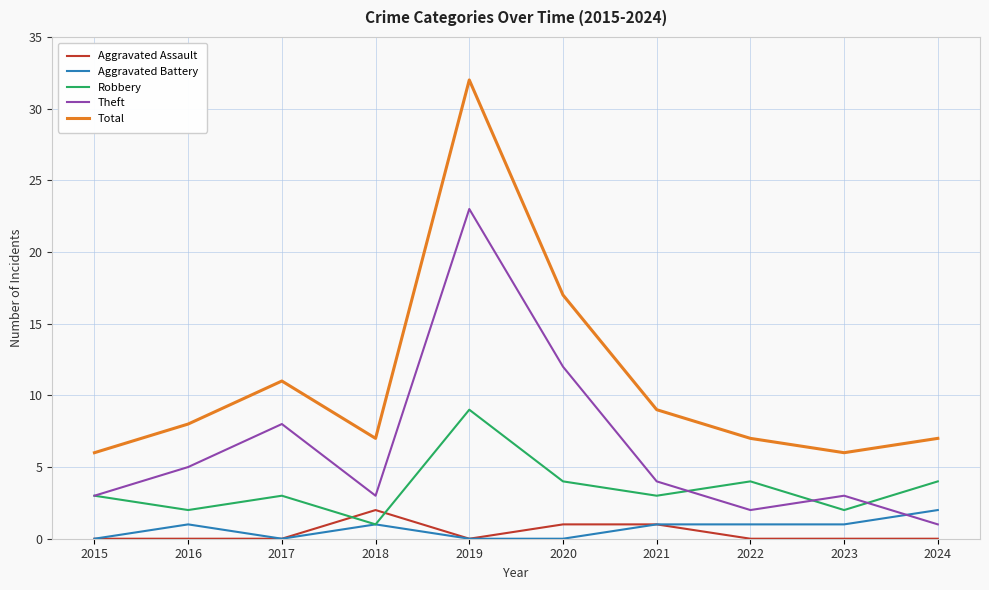

What are all the series names shown in the legend?

Aggravated Assault, Aggravated Battery, Robbery, Theft, Total